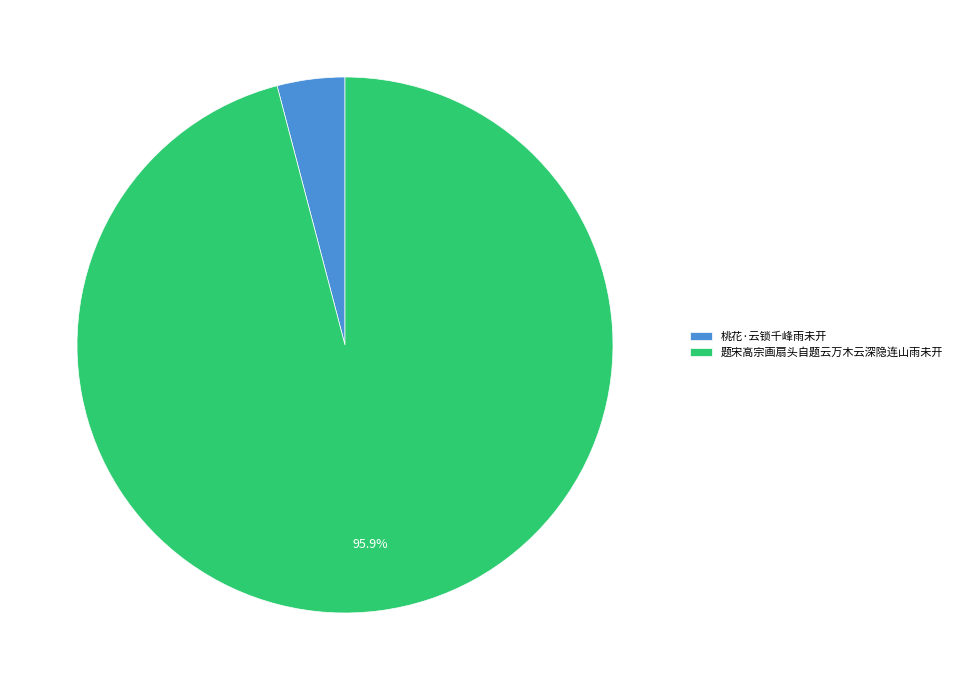

Count the number of slices in the pie.

2